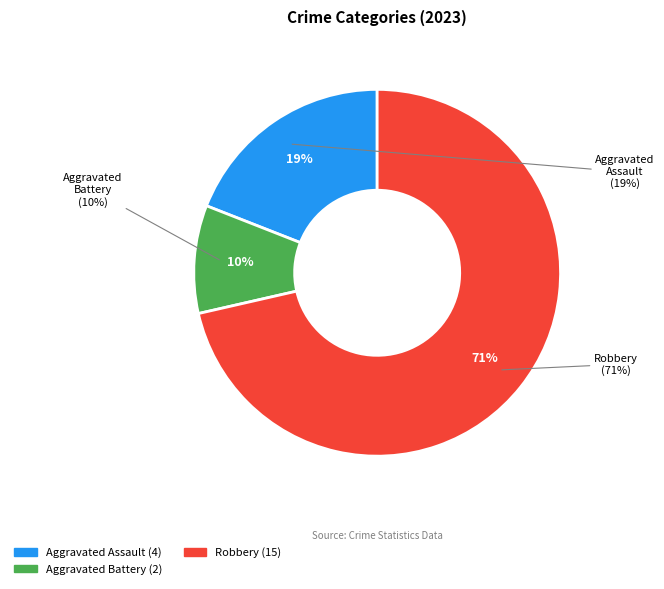

Is there a majority slice in this chart?

Yes